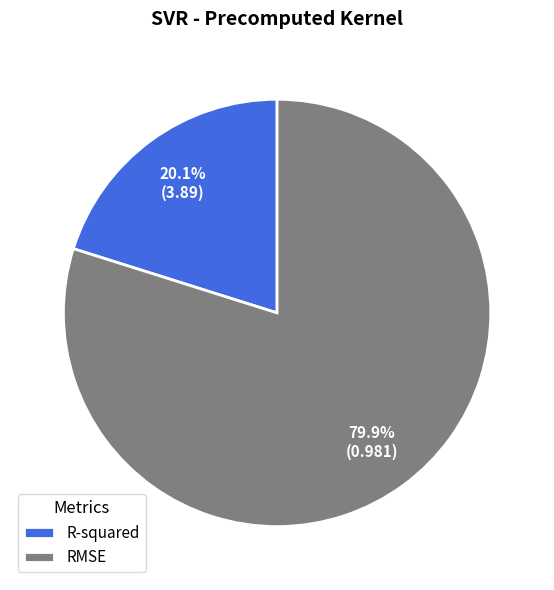

What portion of the pie excludes R-squared?

79.9%